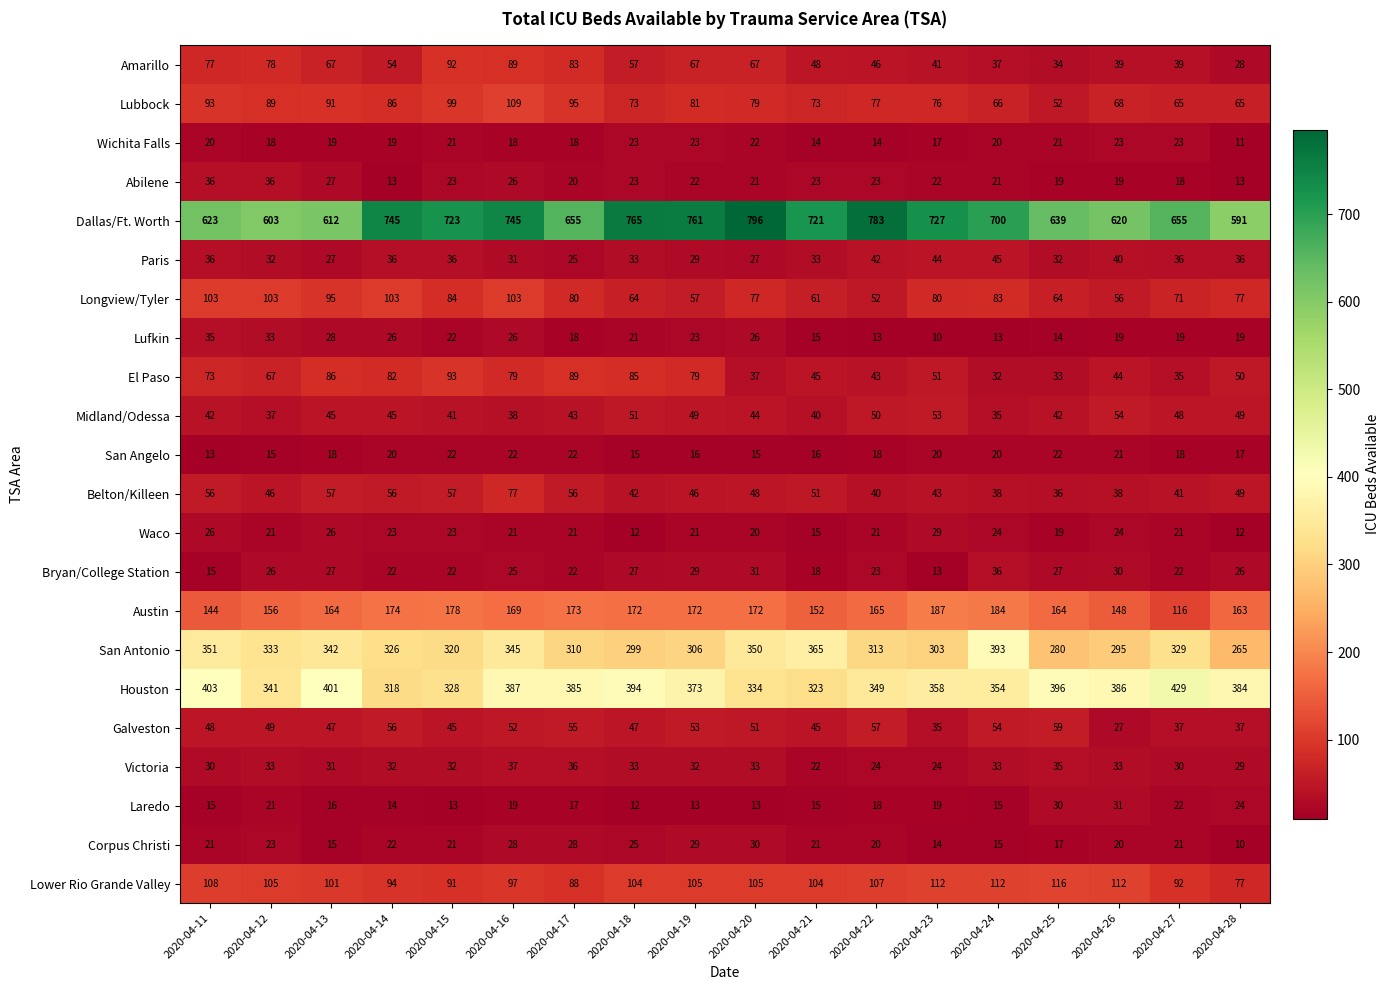

How many series are shown in this chart?

22